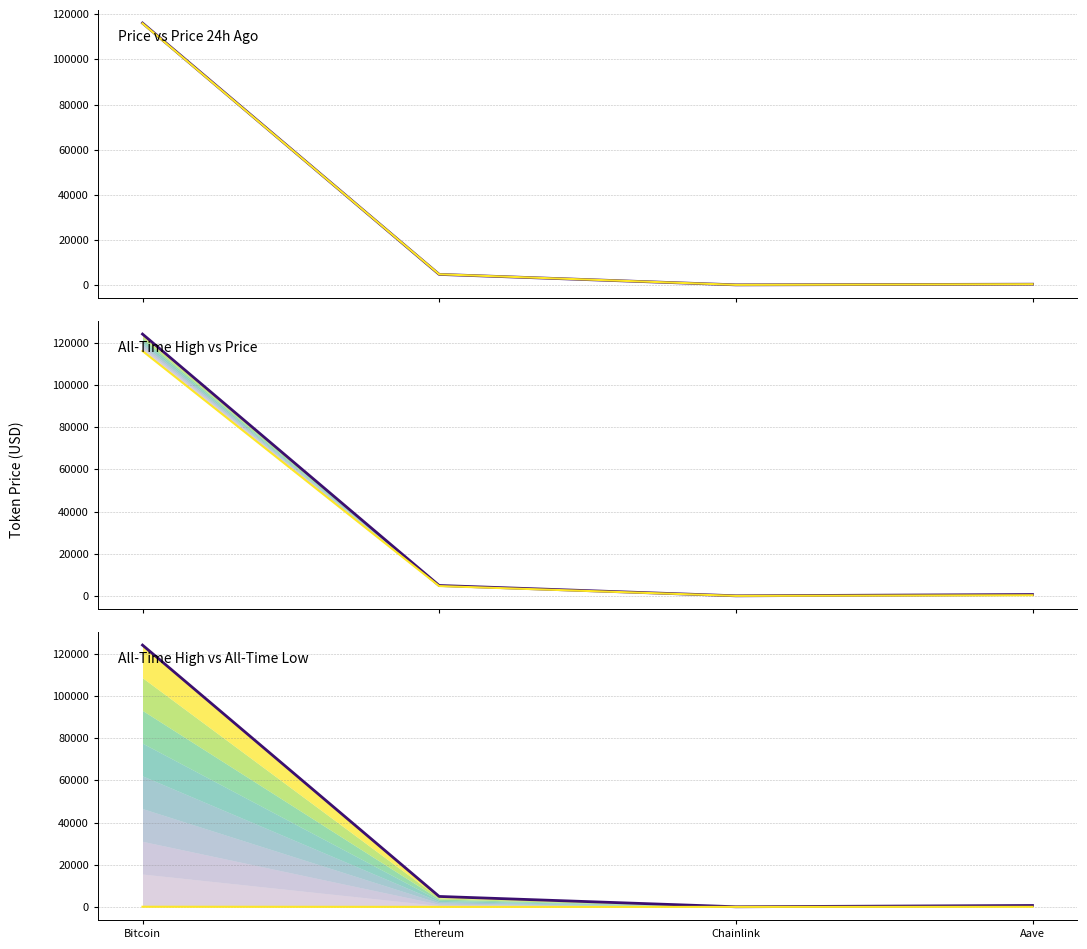

What is the value of the Price vs Price 24h Ago (upper) point at the 4th from the left?

310.6